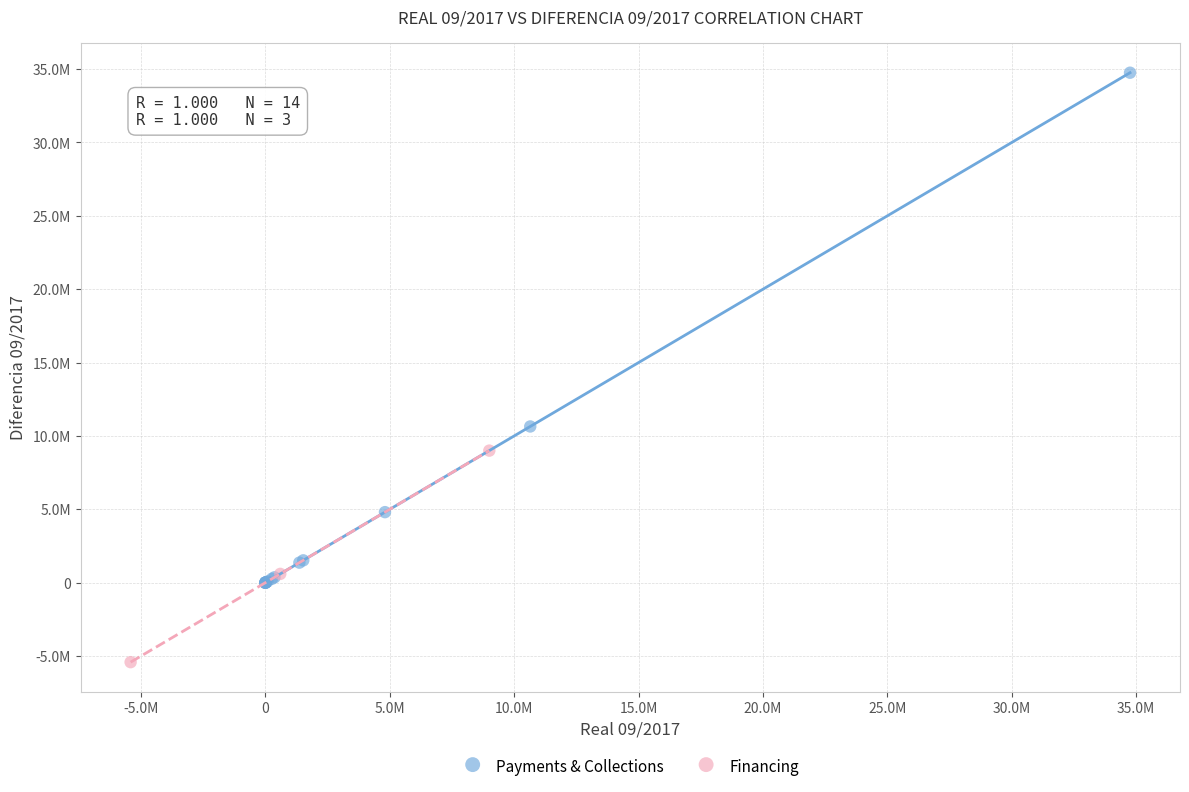

What are all the series names shown in the legend?

Payments & Collections, Financing